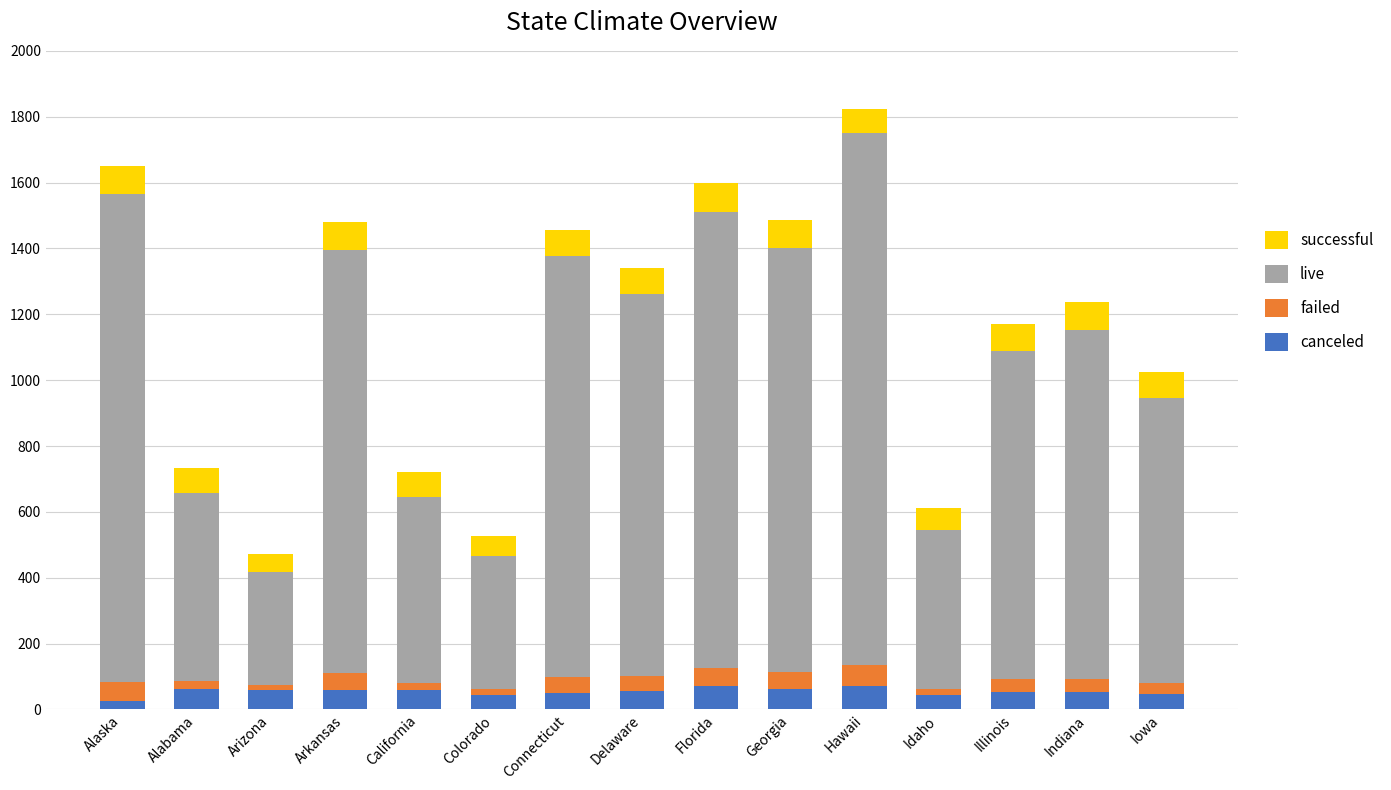

Is it true that canceled equals 60.4 at Arkansas?

True